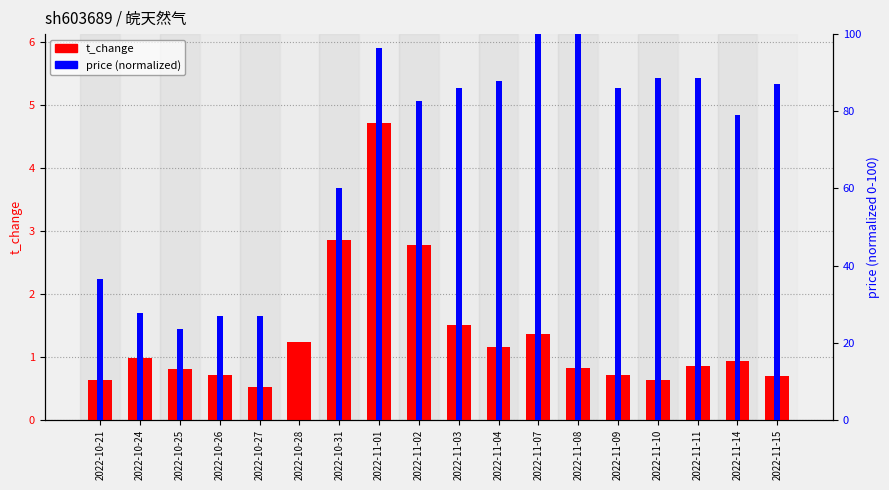

Count the number of data series in this chart.

2